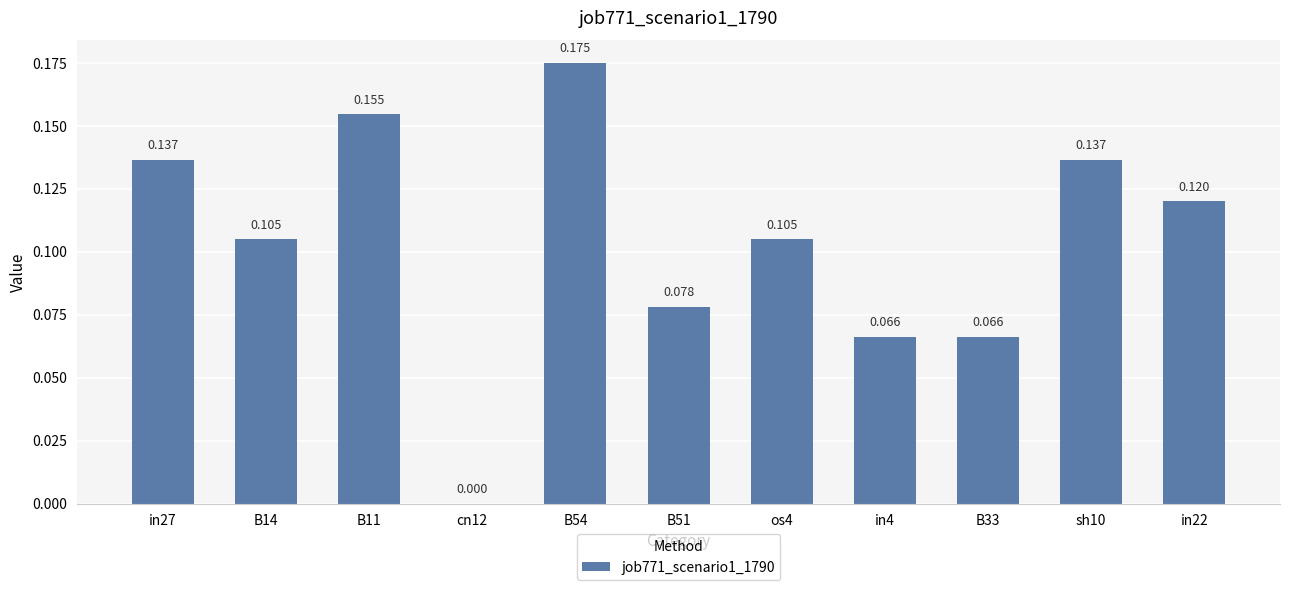

Rank the categories by value from lowest to highest.

cn12, in4, B33, B51, B14, os4, in22, in27, sh10, B11, B54